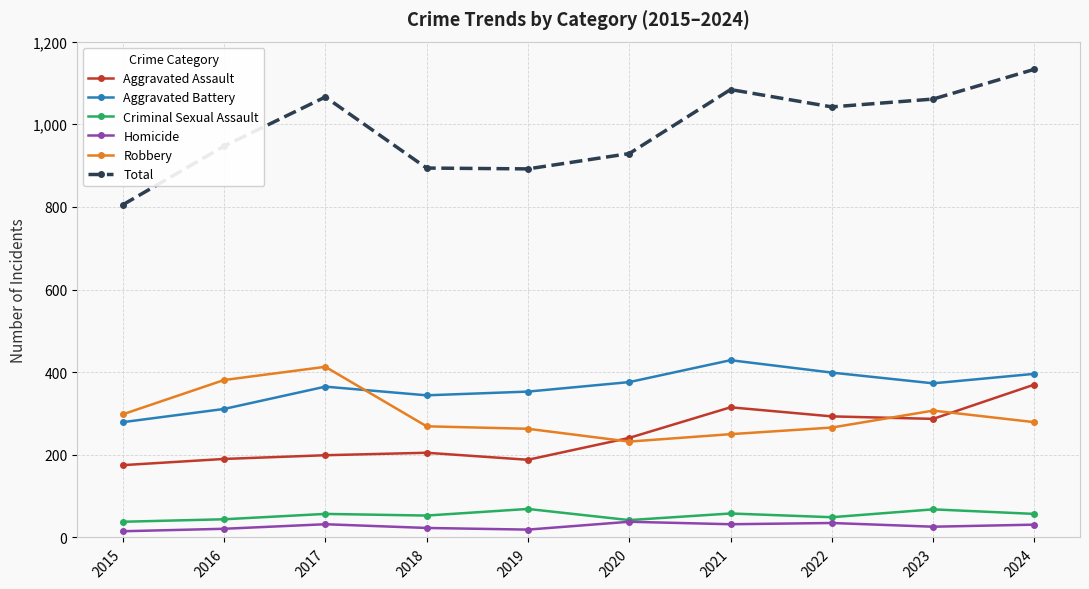

True or false: Criminal Sexual Assault and Robbery intersect in this chart.

False